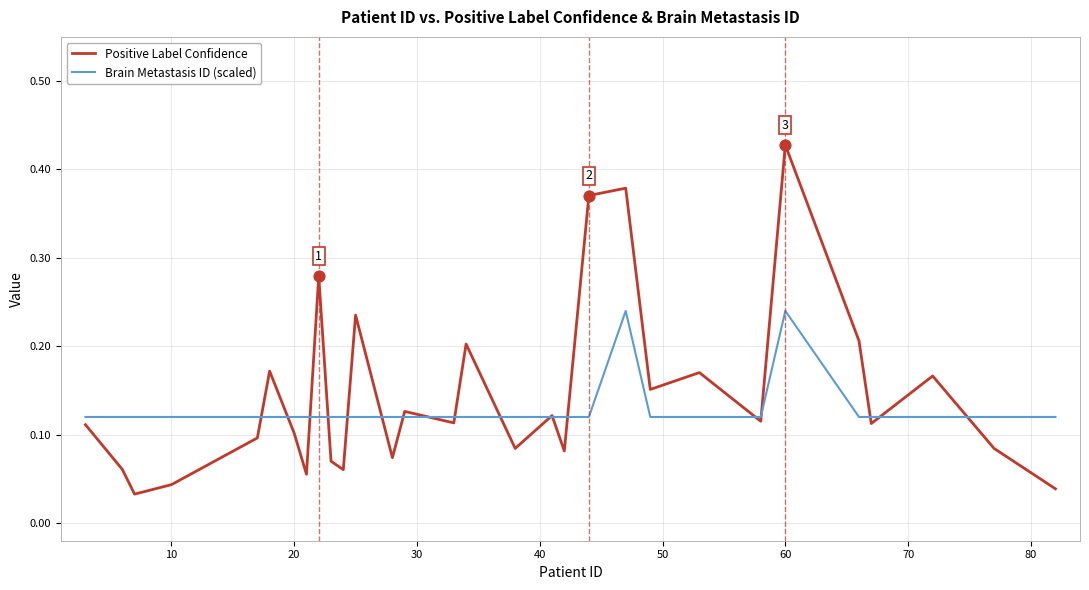

At how many categories does at least one series exceed 0?

30